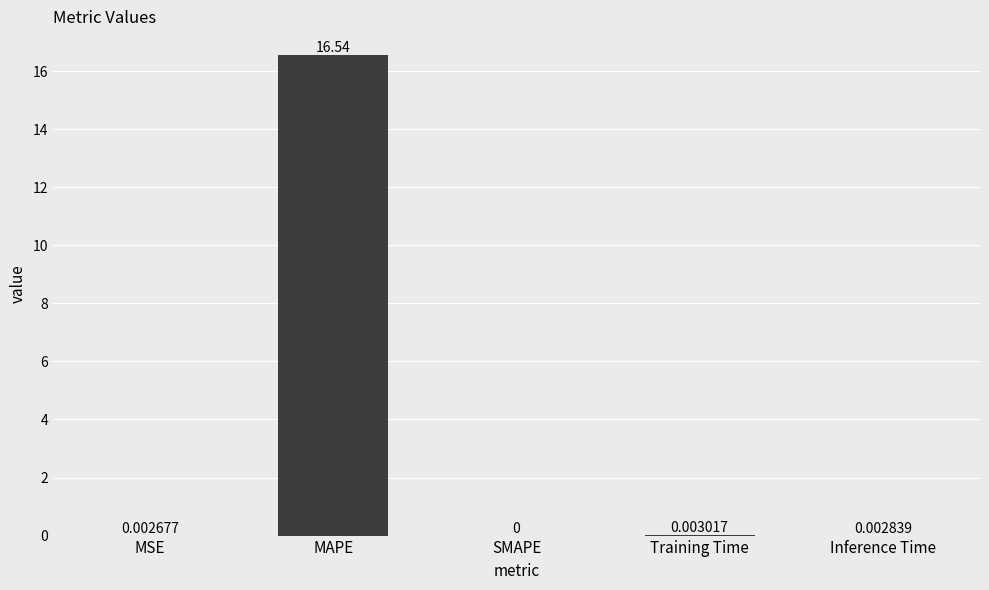

True or false: the data shows 0.0 at SMAPE.

True